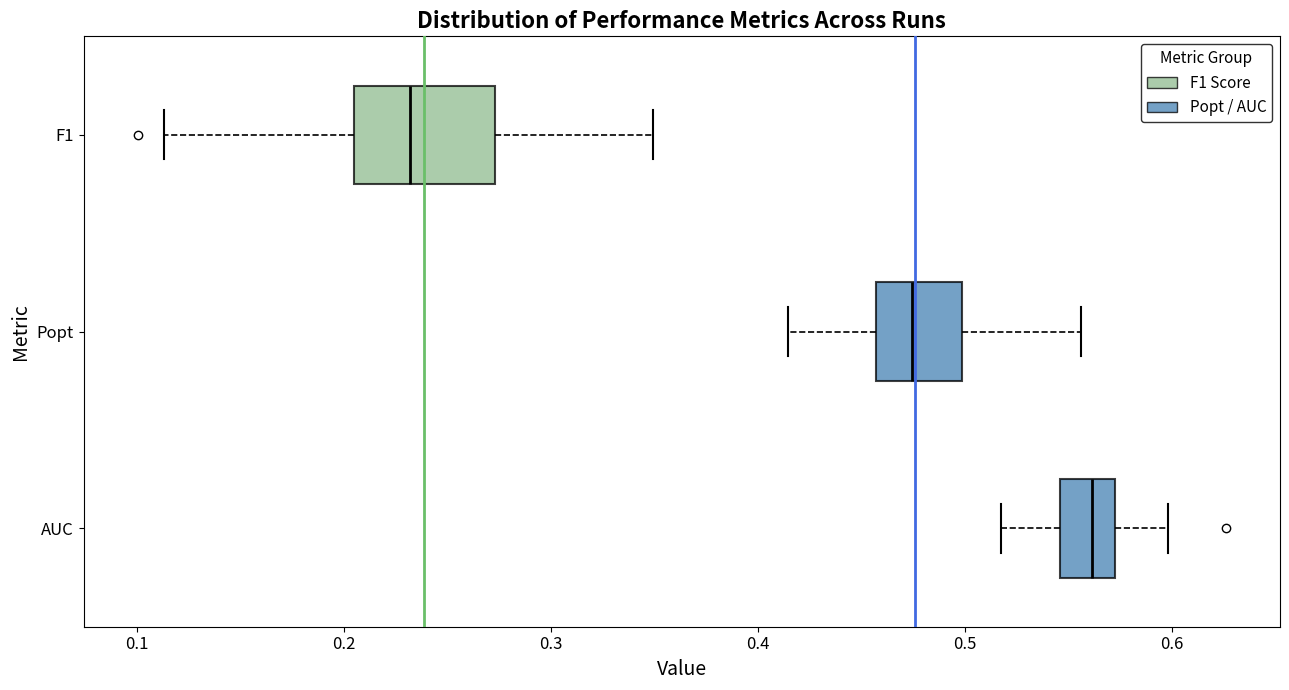

Reading bottom to top, read every box against the x-axis: the position of its median line, the range the box covers, and the ends of its whiskers. The values are not printed on the chart, so give them approximately, as read against the axis.

AUC: median 0.56, box 0.55 to 0.57, whiskers 0.52 to 0.60
Popt: median 0.47, box 0.46 to 0.50, whiskers 0.41 to 0.56
F1: median 0.23, box 0.21 to 0.27, whiskers 0.11 to 0.35